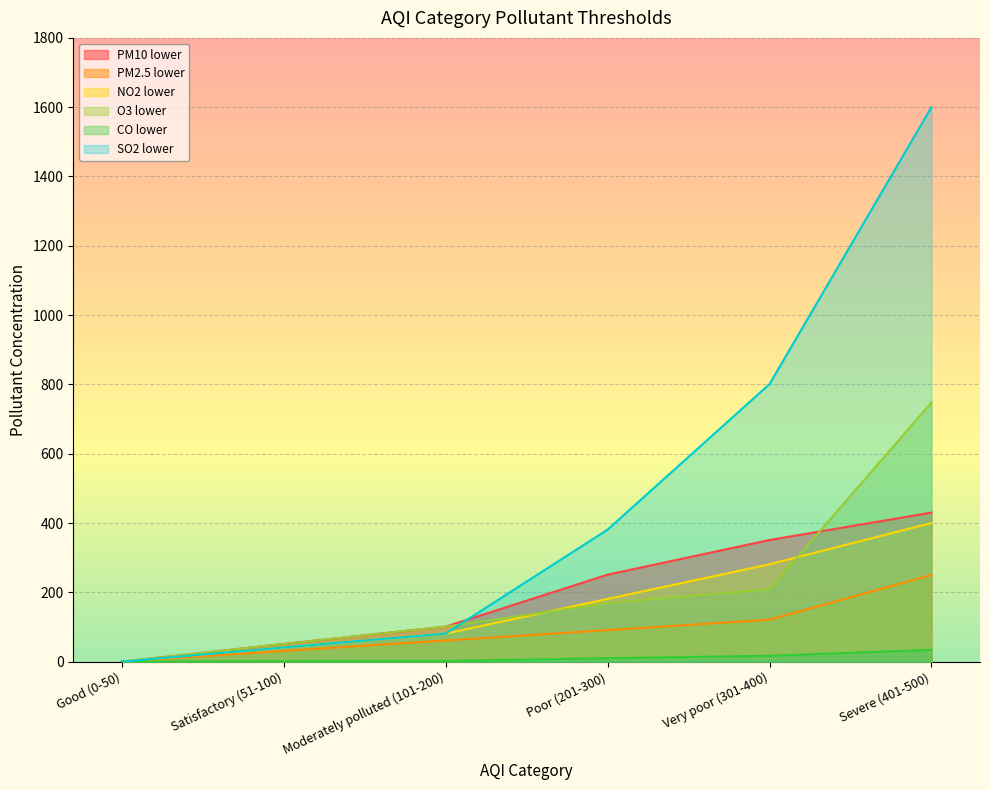

True or false: NO2 lower has a value of 67.6 at Satisfactory (51-100).

False